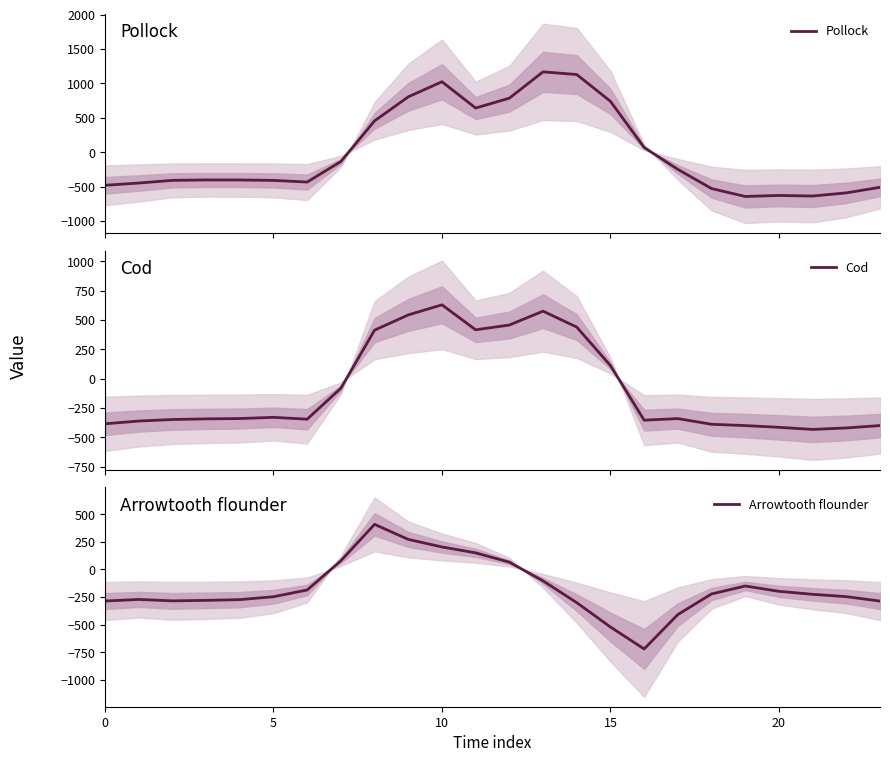

Reading right to left, extract all data points from this chart.

Pollock: -511.3	-592.3	-638.4	-629.9	-644.5	-529.6	-250.3	67.6	739.0	1128.3	1167.2	784.4	640.9	1023.2	804.0	454.2	-136.4	-435.0	-410.8	-404.9	-404.4	-410.3	-449.5	-482.0
Cod: -399.4	-419.9	-432.4	-414.5	-399.7	-388.5	-340.1	-353.7	111.1	438.6	574.0	456.1	415.4	628.1	542.1	412.6	-81.6	-345.2	-329.5	-339.6	-342.7	-347.9	-361.1	-384.6
Arrowtooth flounder: -287.5	-247.4	-226.4	-199.2	-151.1	-223.1	-409.5	-721.2	-522.2	-301.9	-104.4	65.2	149.1	202.5	271.1	407.2	77.9	-187.1	-248.1	-274.4	-281.0	-285.5	-272.7	-287.1